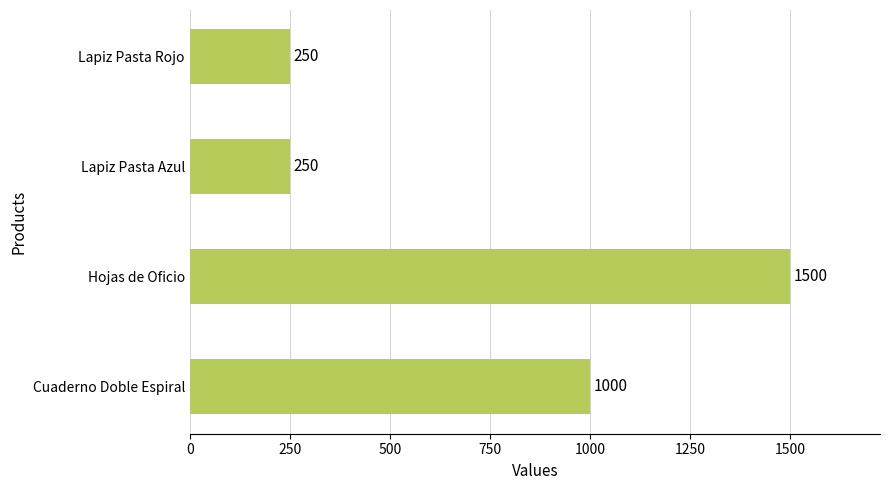

What is the sum of all values?

3000